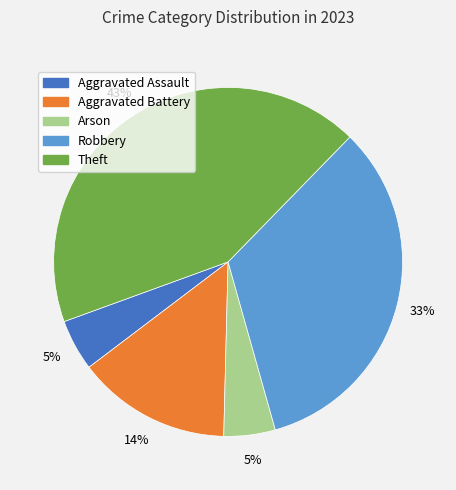

To the nearest percent, what percentage of the pie is Robbery?

33%